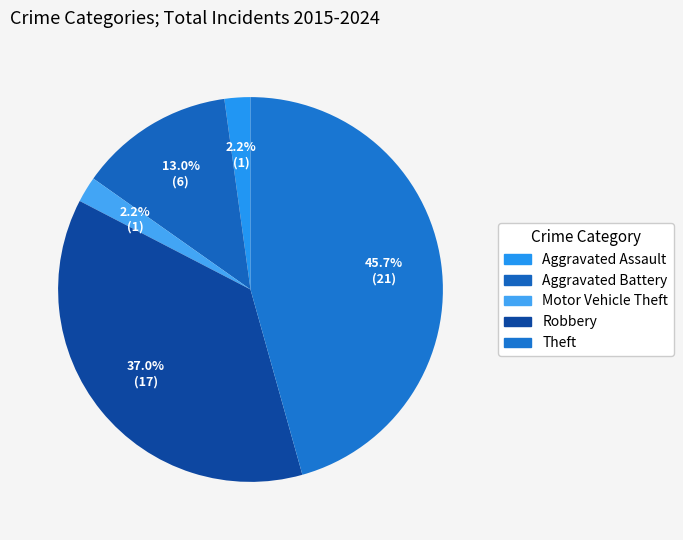

To the nearest percent, what is the combined percentage of Aggravated Battery and Robbery?

50%